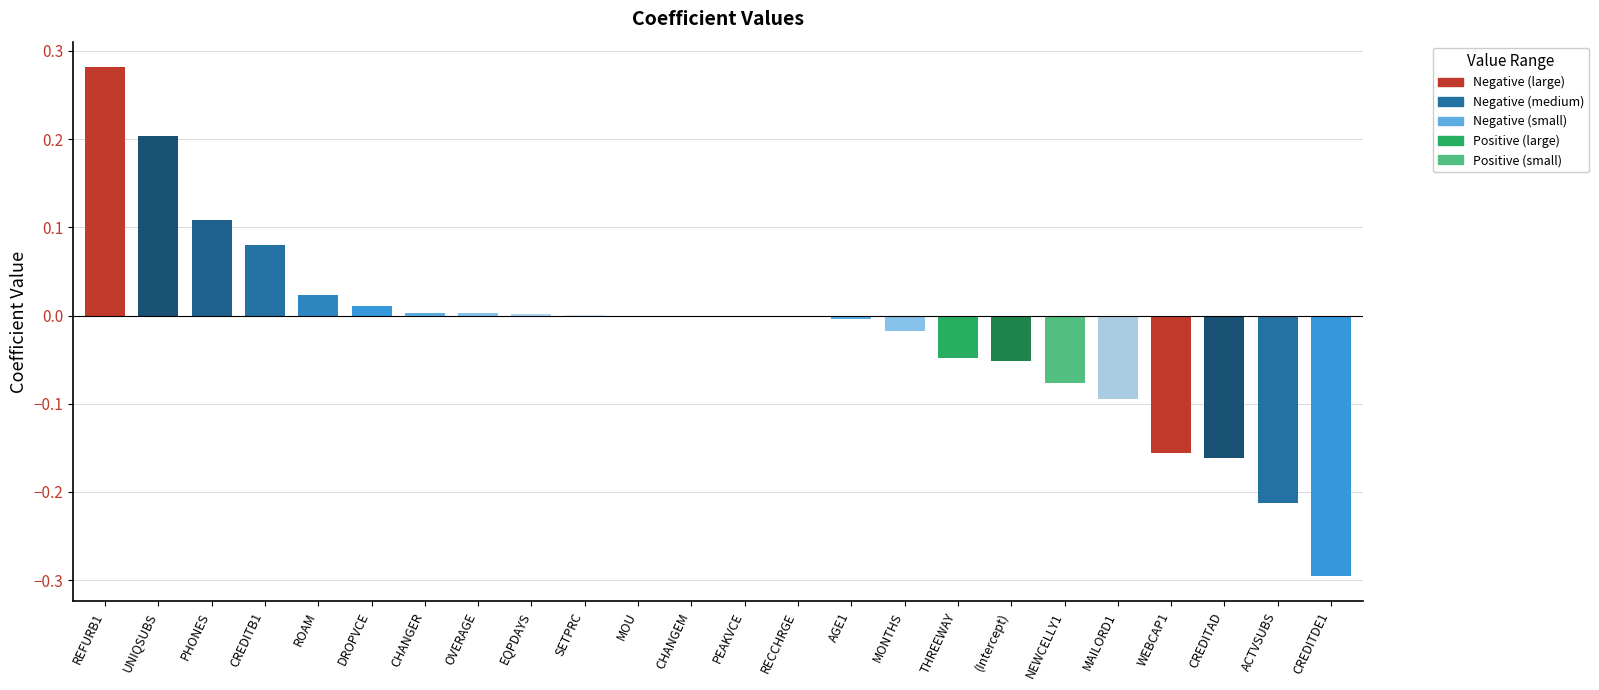

What is the sum of all values?

-0.4